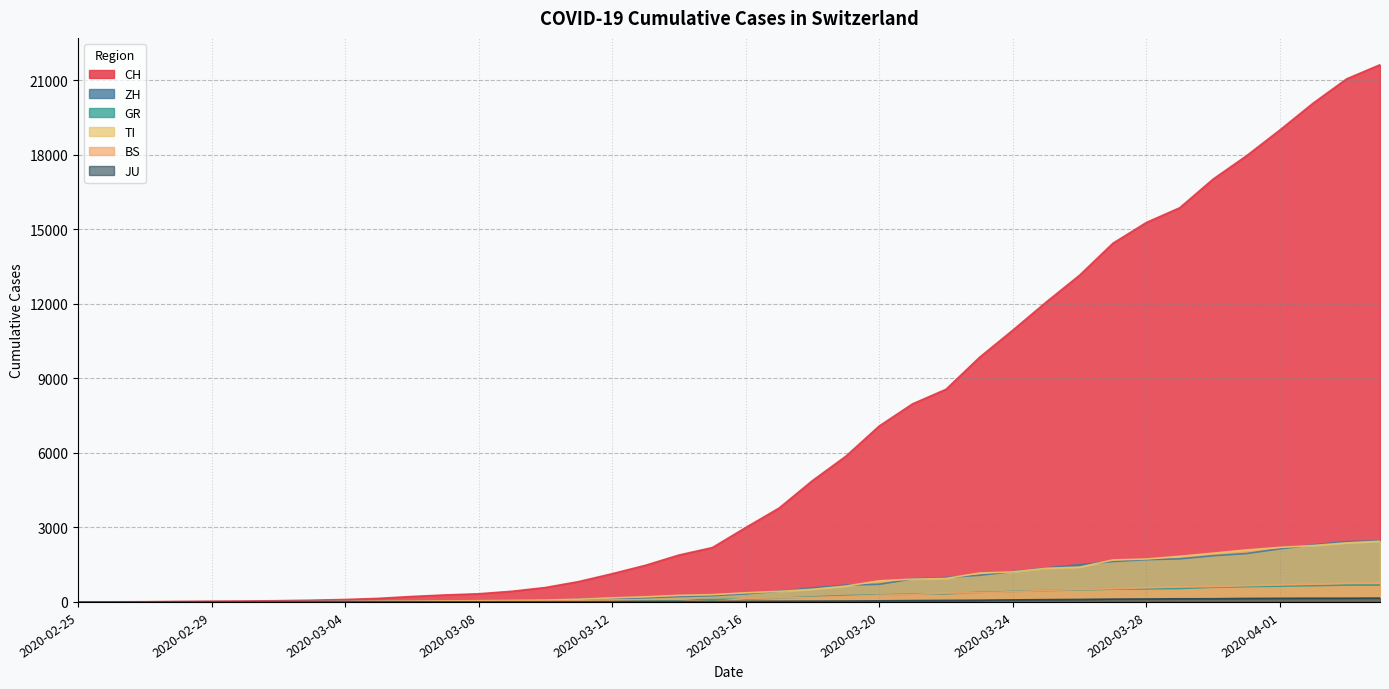

What is the label of the 30th point from the left?

2020-03-25